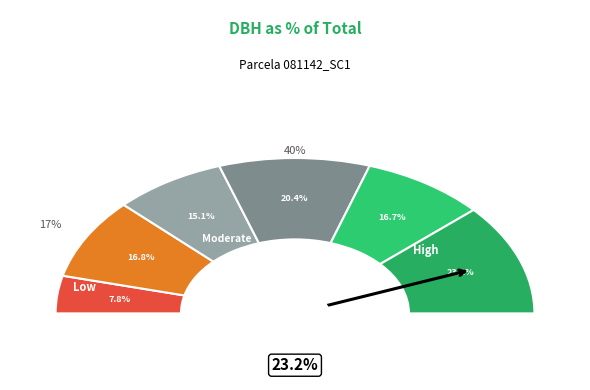

How many segments does this pie chart have?

6